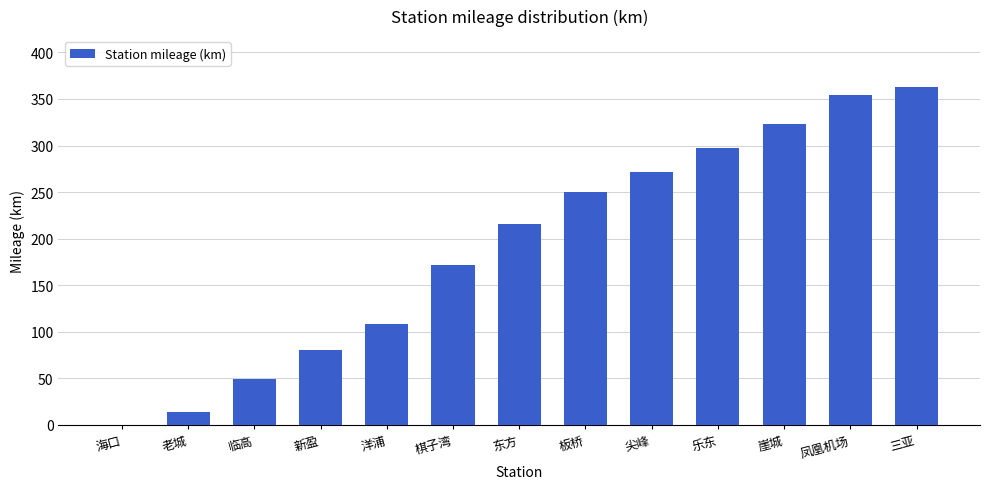

The value at 老城 is 13.6. True or false?

True